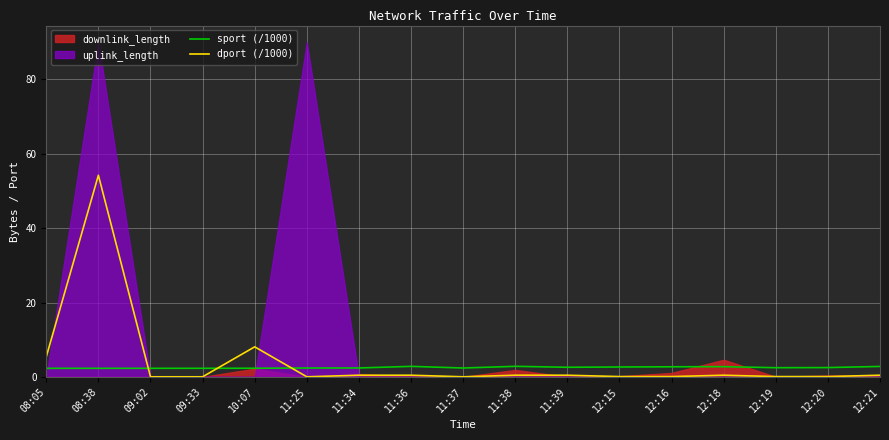

At which category does dport (/1000) reach its first local valley?

09:02